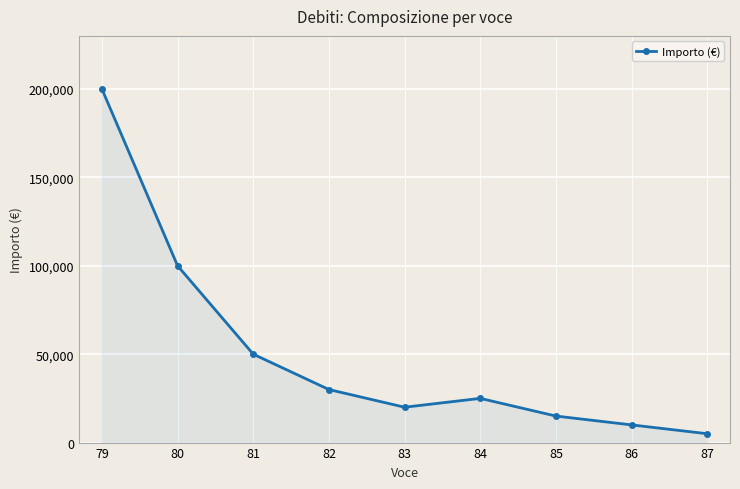

How many lines are shown in the chart?

1